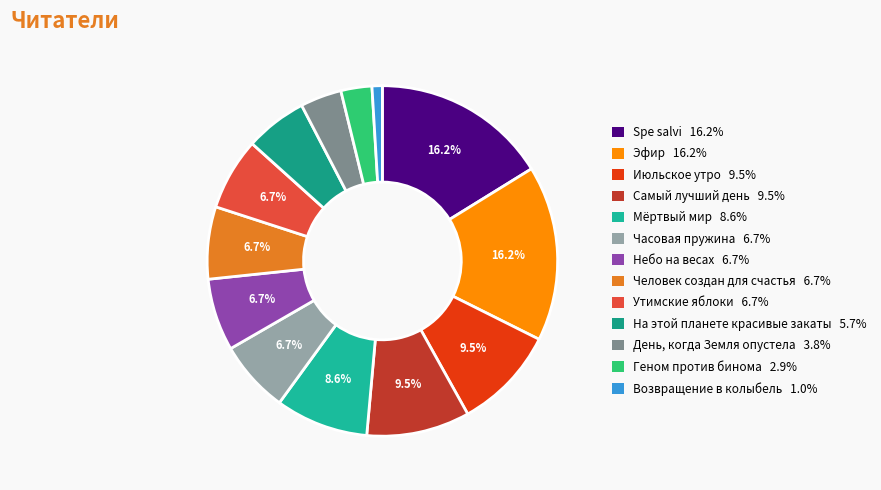

Approximately how many times larger is the value at Возвращение в колыбель compared to Самый лучший день?

0.1